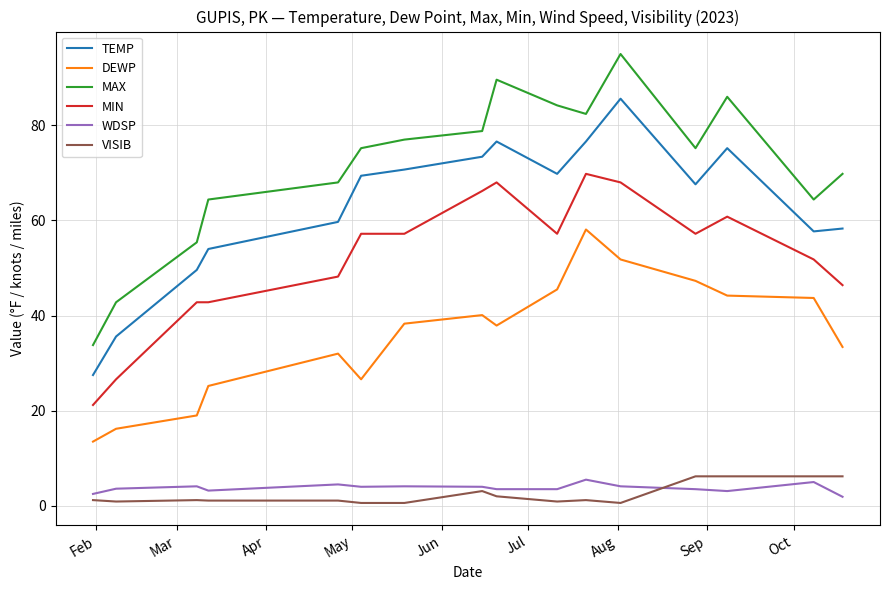

True or false: WDSP has more than 0 interior local peaks.

True